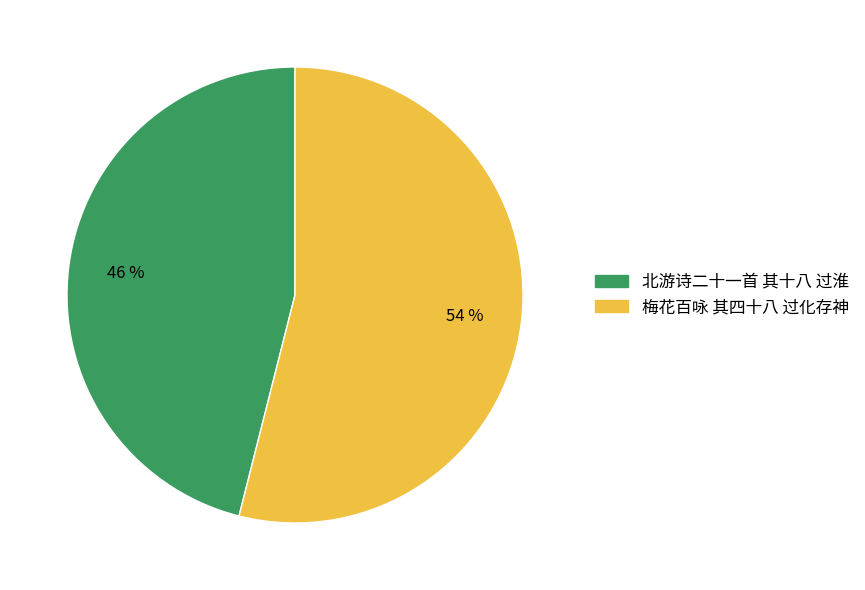

To the nearest percent, what is the combined percentage of 北游诗二十一首 其十八 过淮 and 梅花百咏 其四十八 过化存神?

100%